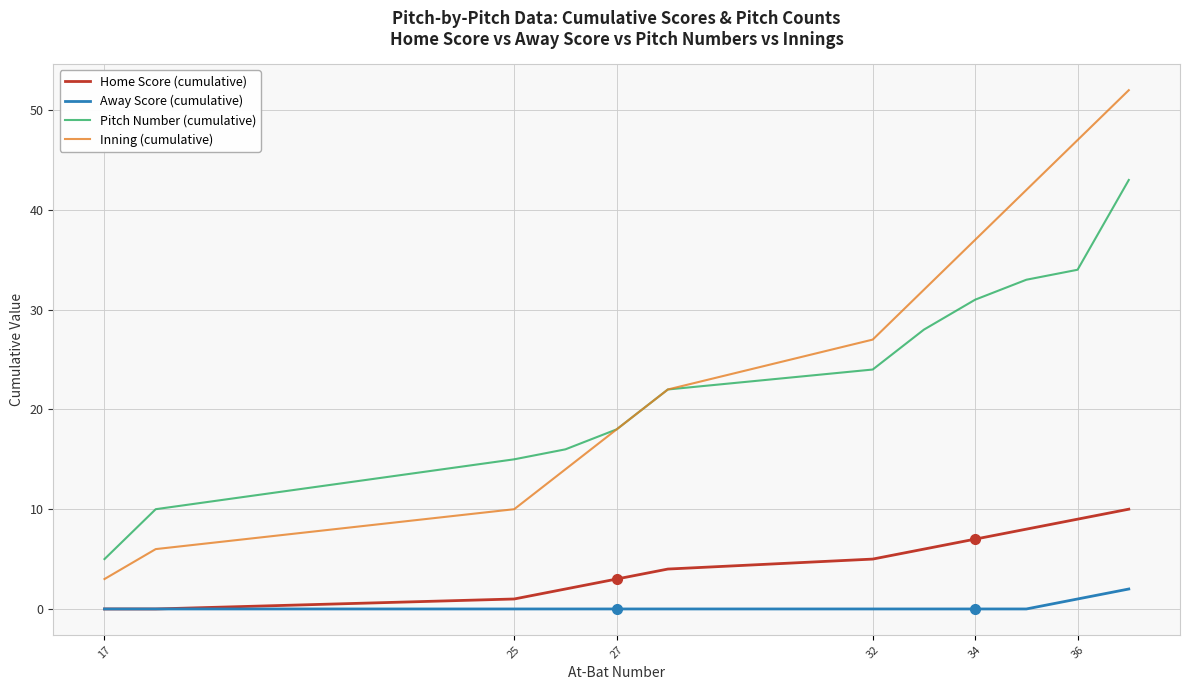

What are all the series names shown in the legend?

Home Score (cumulative), Away Score (cumulative), Pitch Number (cumulative), Inning (cumulative)